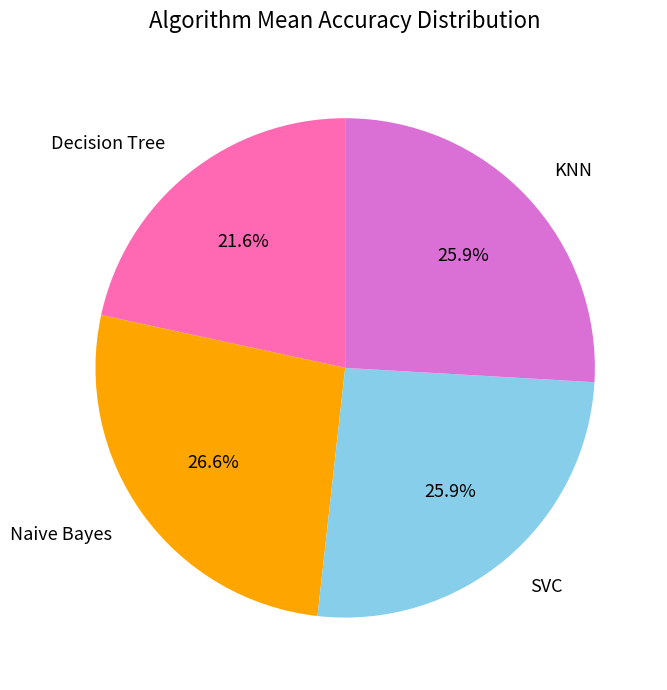

Does any single category account for the majority?

No